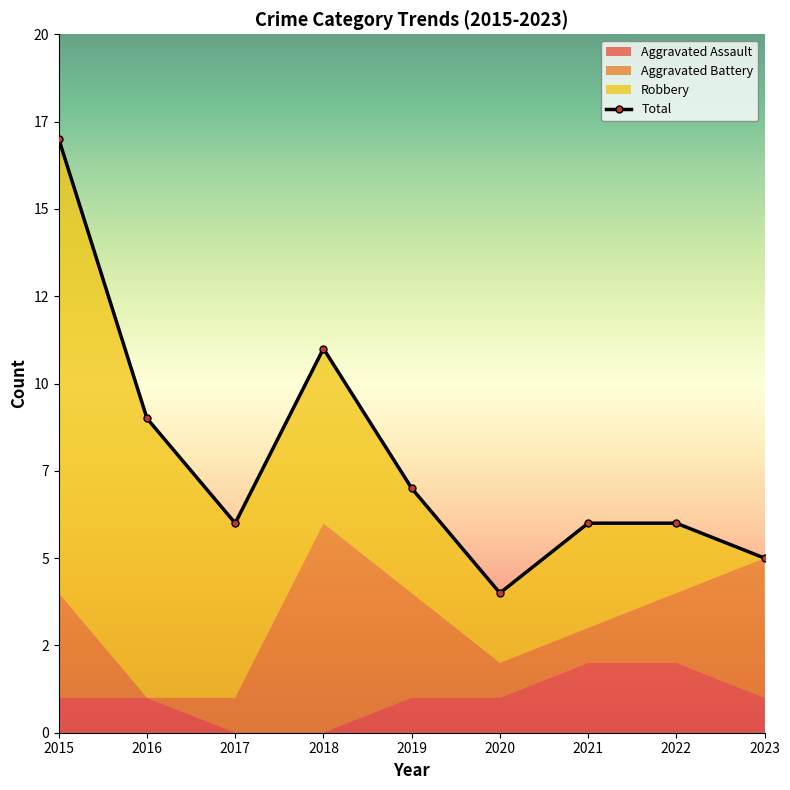

How many values are below 6?

2